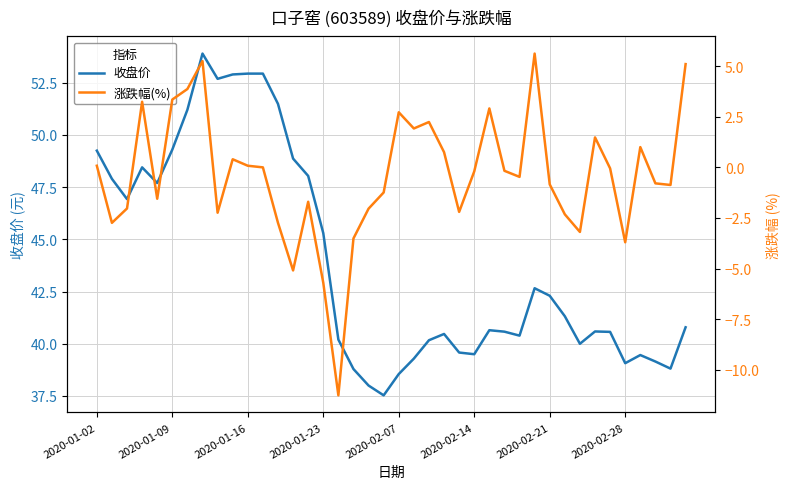

At which label is 收盘价 closest to 45?

2020-01-23